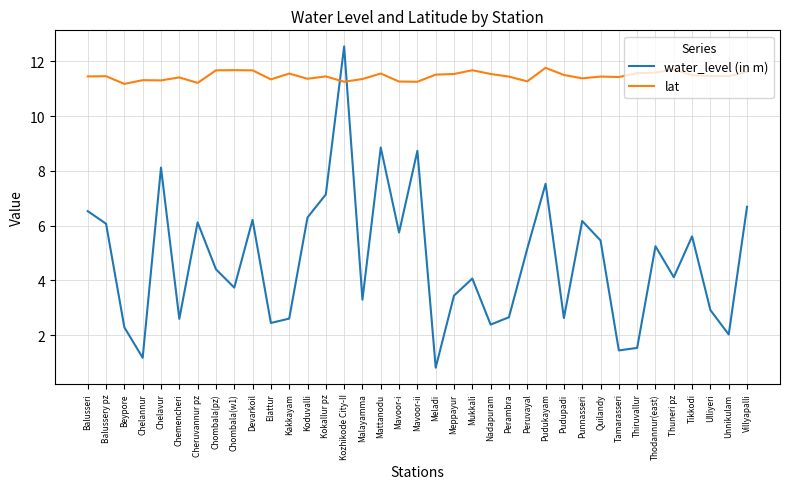

True or false: lat has a value of 18.7 at Mavoor-ii.

False